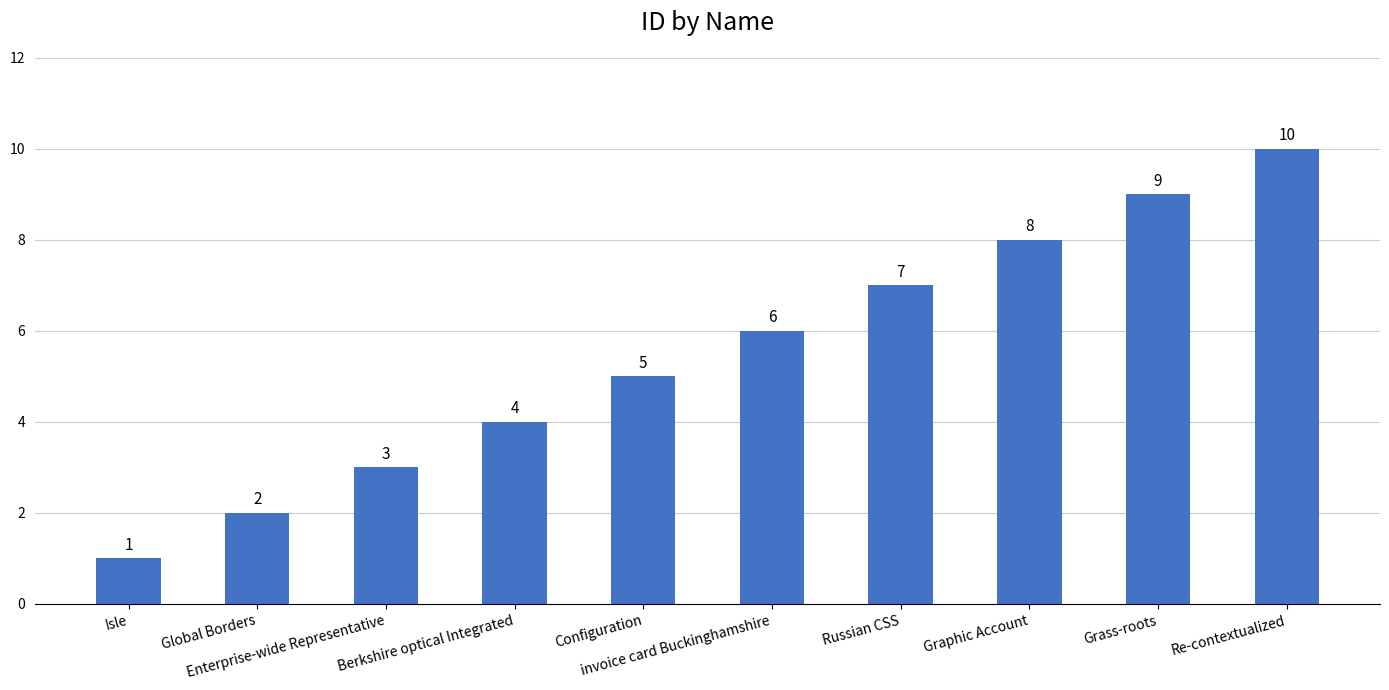

At which label is the value closest to 5?

Configuration